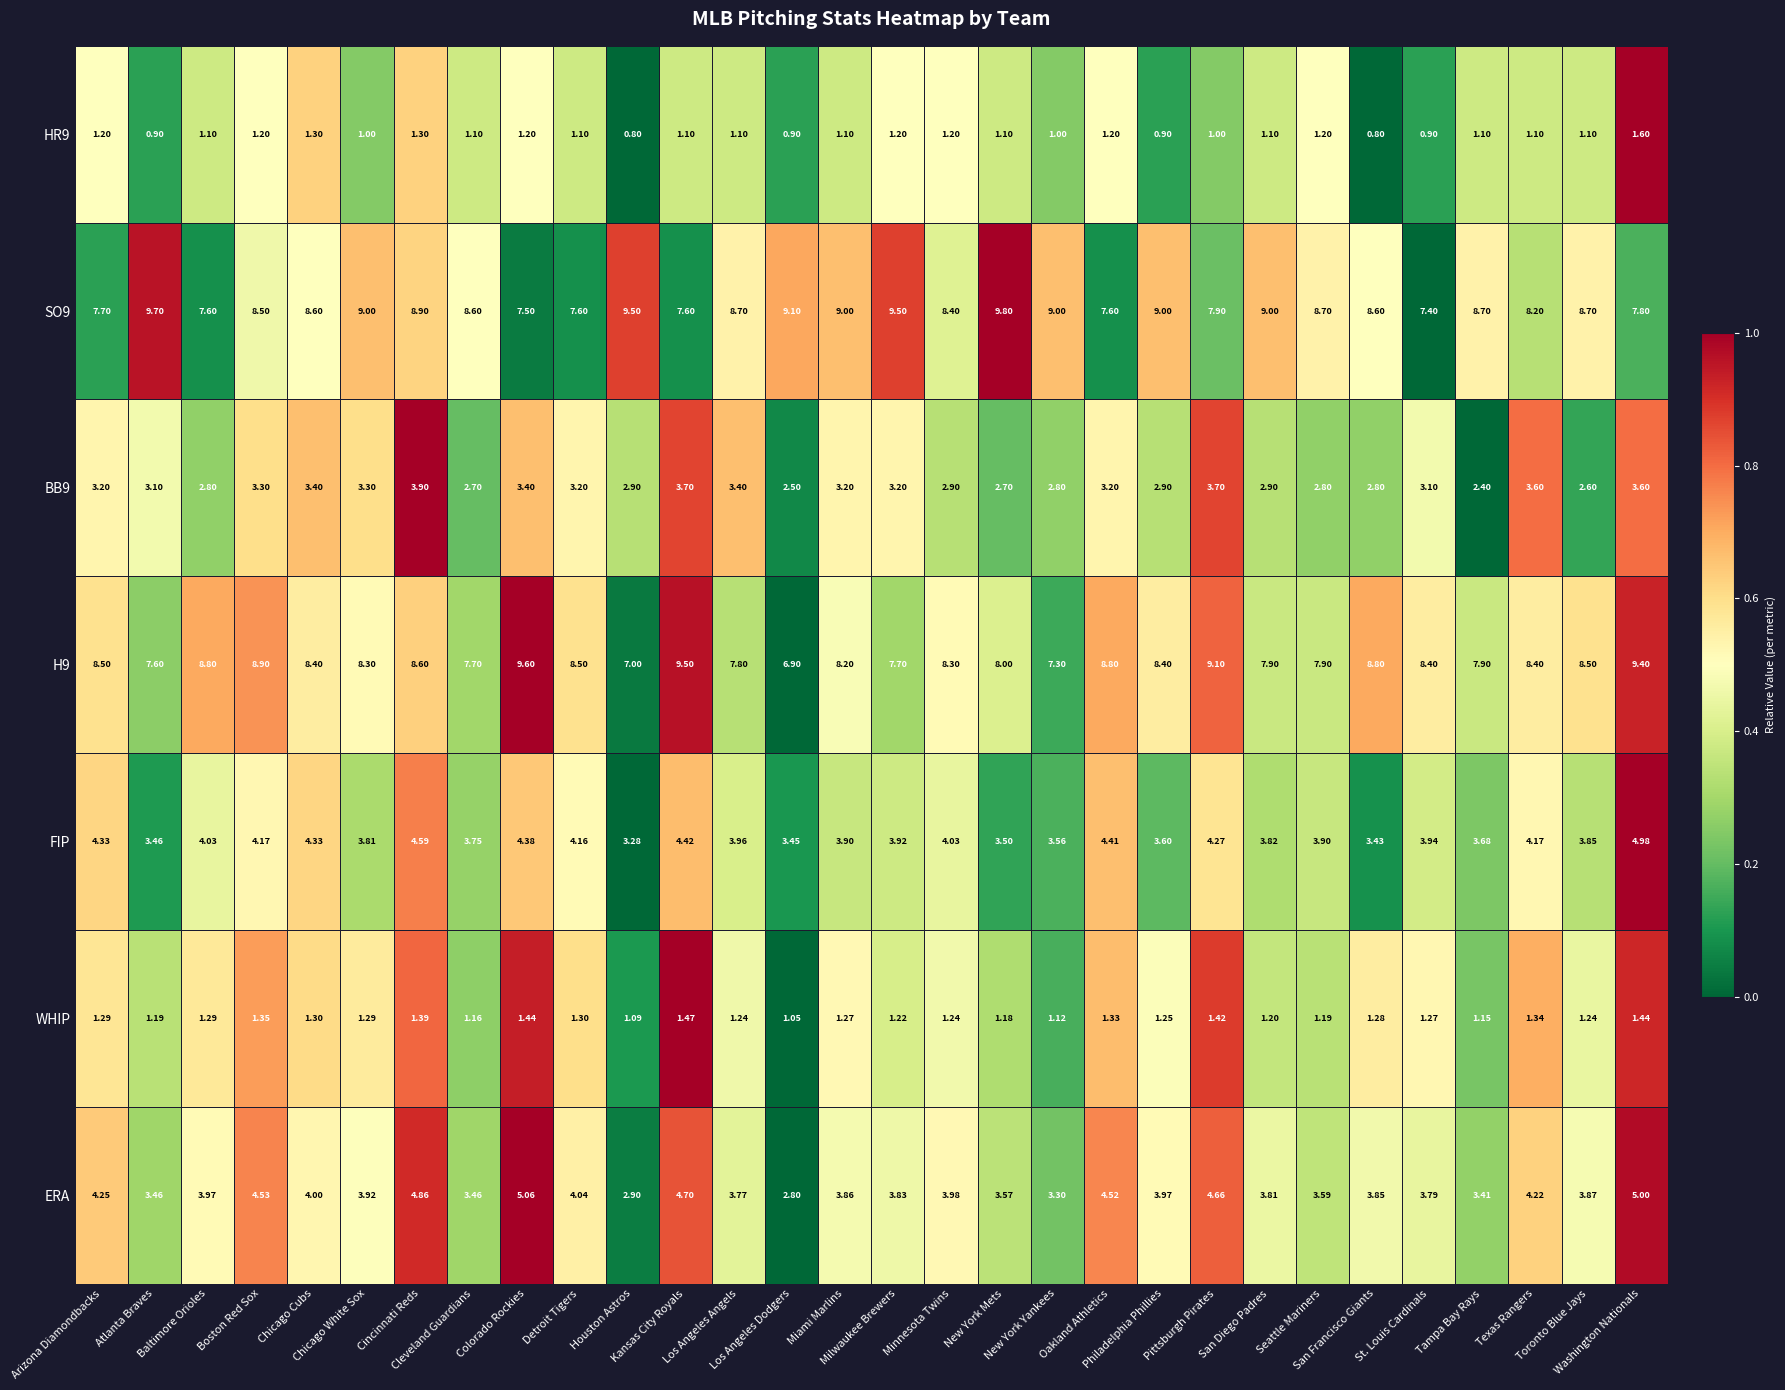

At which category is the sum across all series the highest?

Washington Nationals